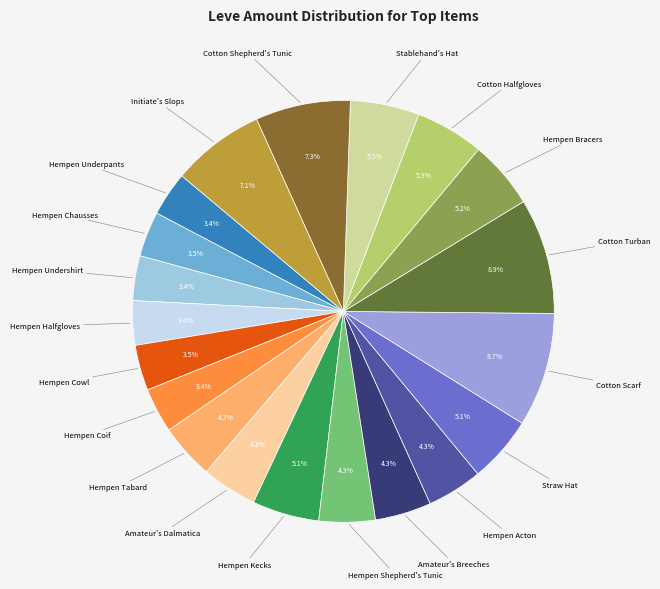

Does any single category account for the majority?

No